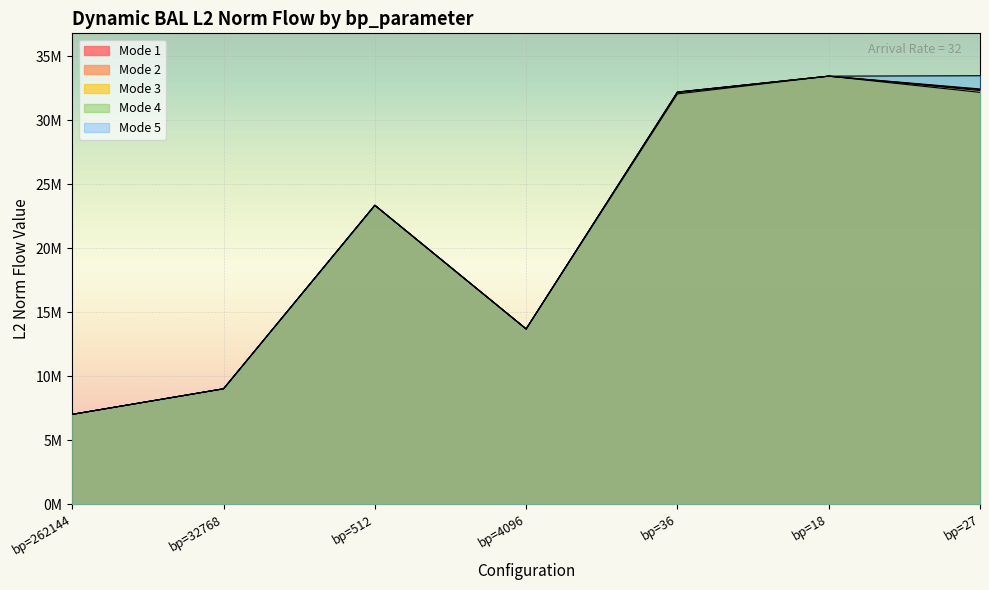

What position from the left is bp=18?

6